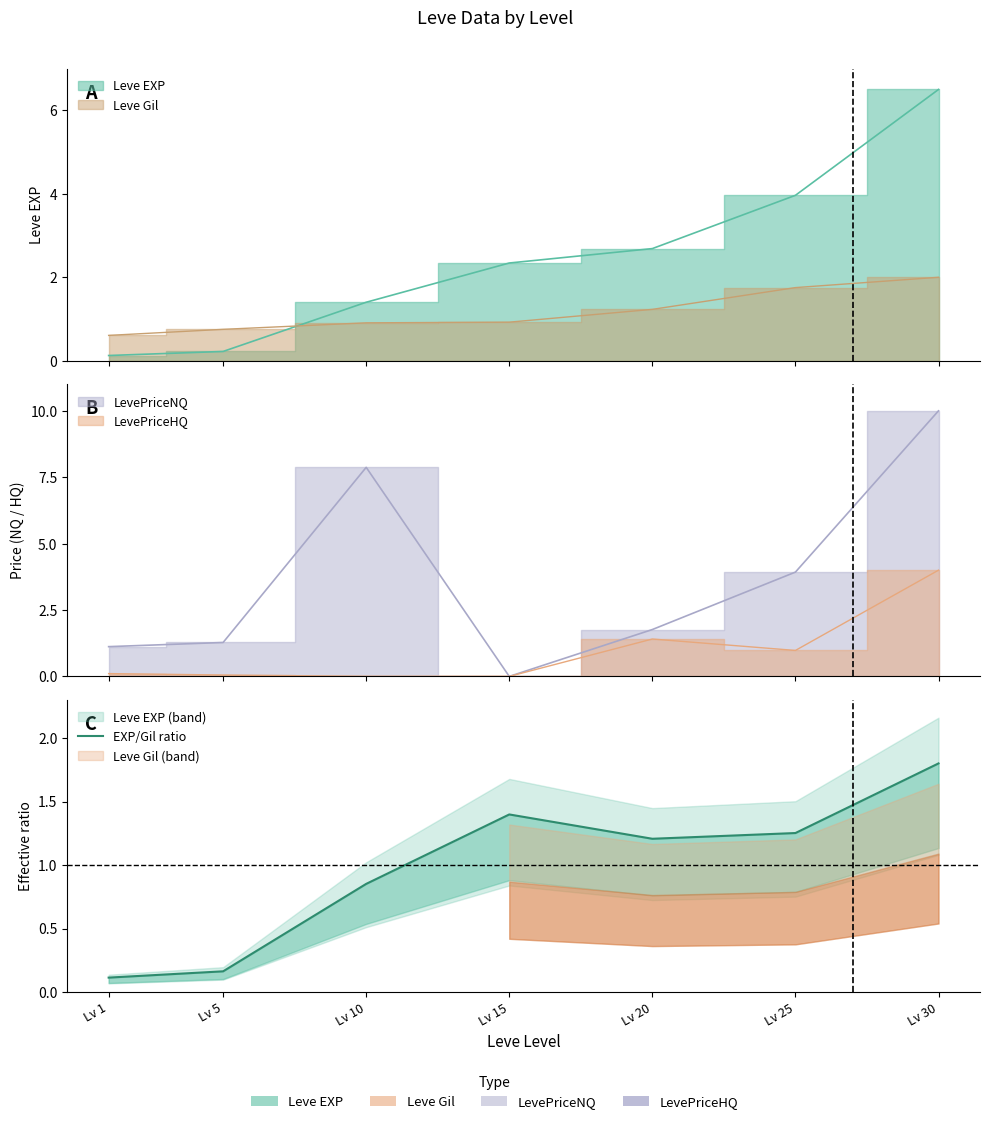

Where is the data nearest to the value 0?

Lv 1